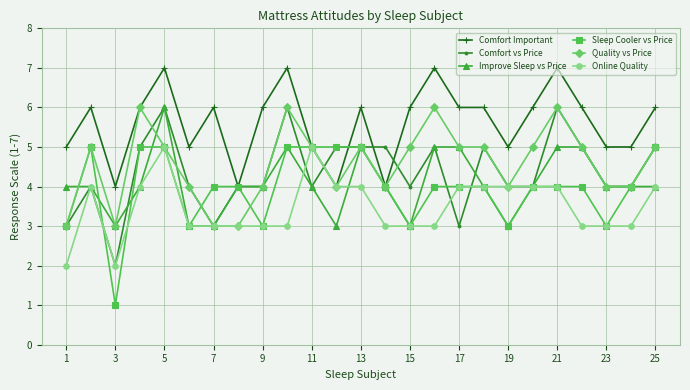

What is the value of the Quality vs Price point at the 11th from the left?

5